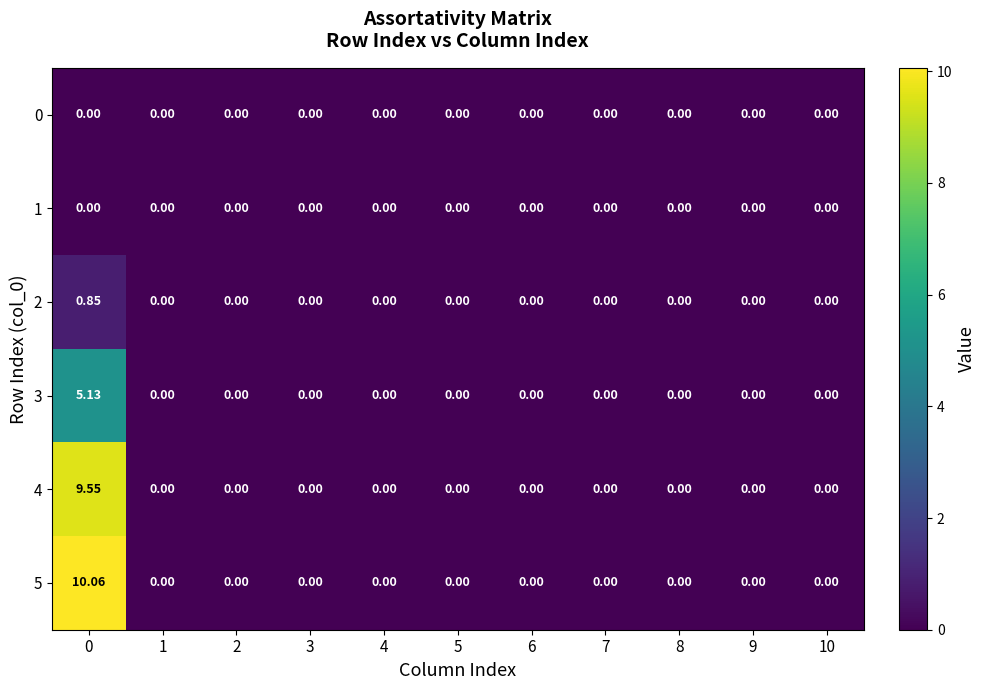

Is the value of 0 at 9 greater than the value of 2 at 0?

No